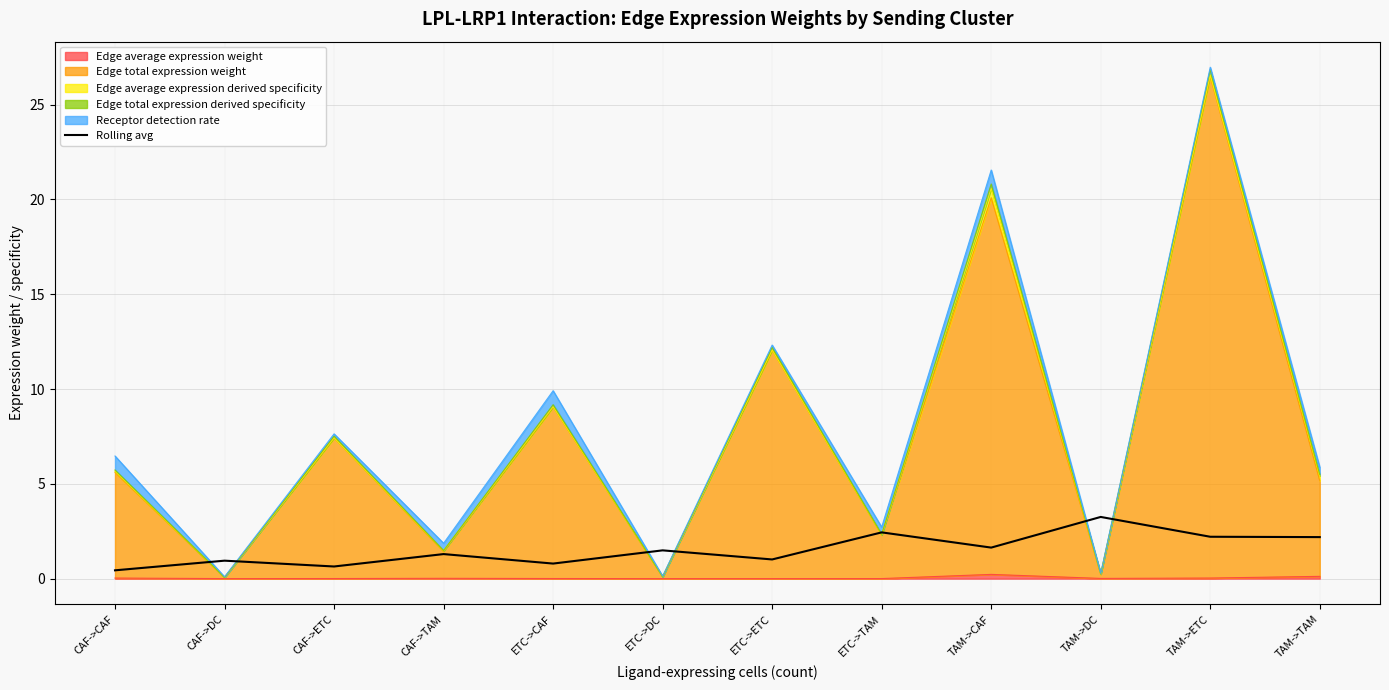

What is the difference between the values at CAF->DC and ETC->ETC?

0.1